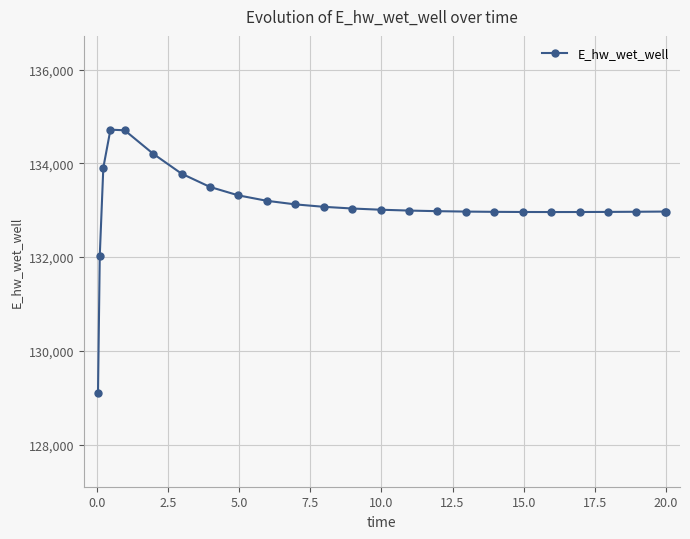

What is the difference between the second highest and second lowest values?

2672.0